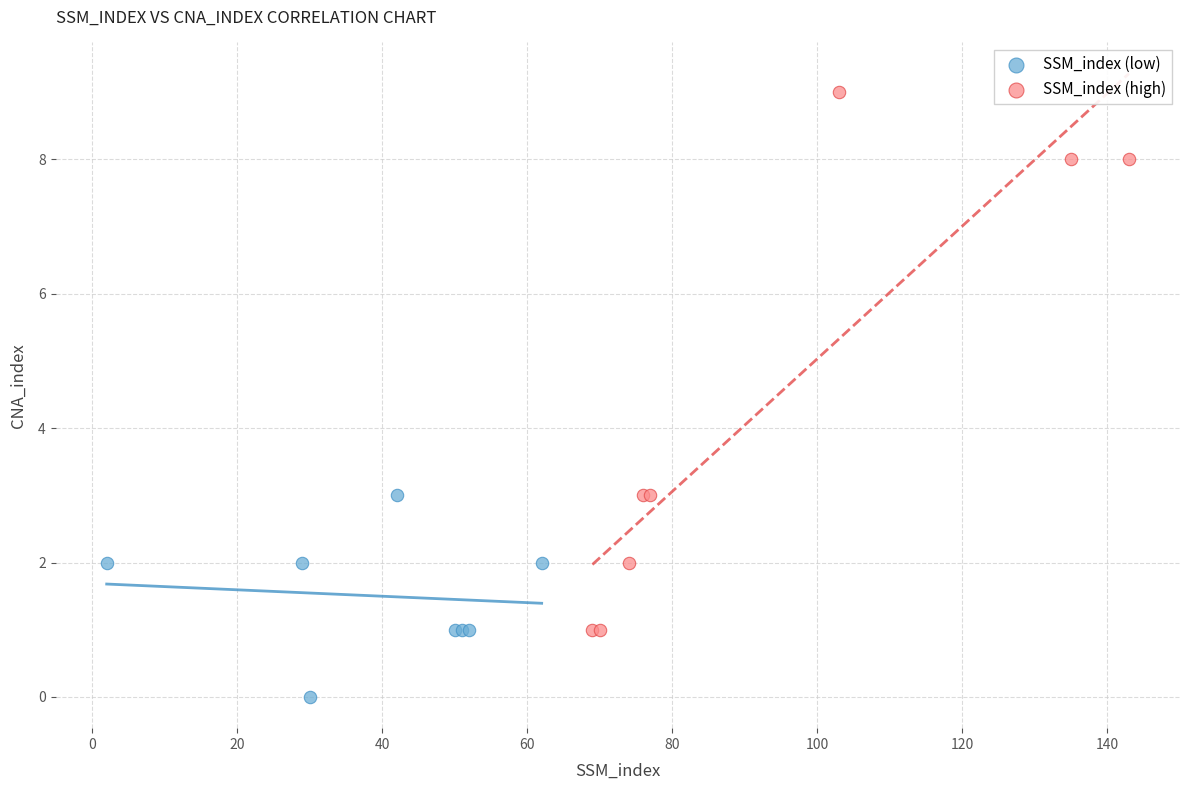

Which series contains the highest Y value?

SSM_index (high)